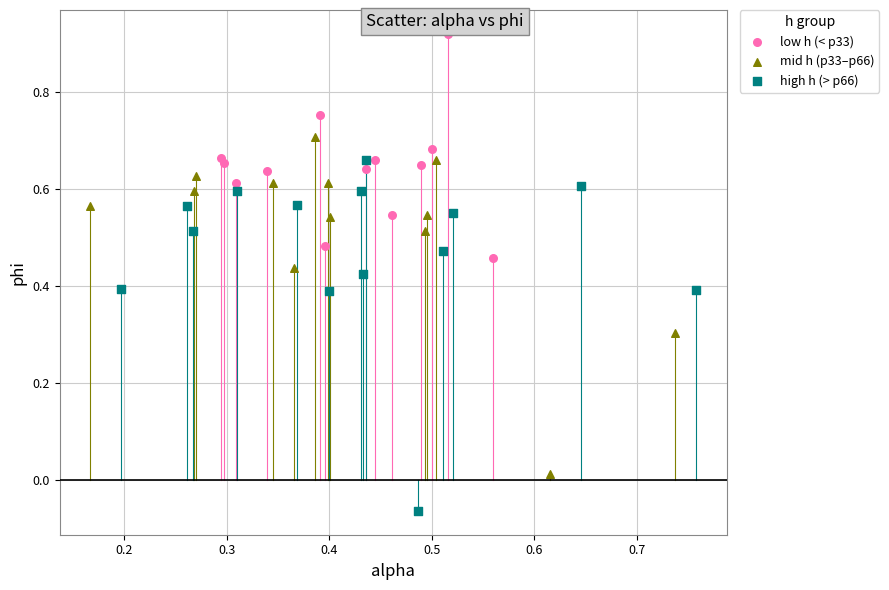

What are all the series names shown in the legend?

low h (< p33), mid h (p33–p66), high h (> p66)